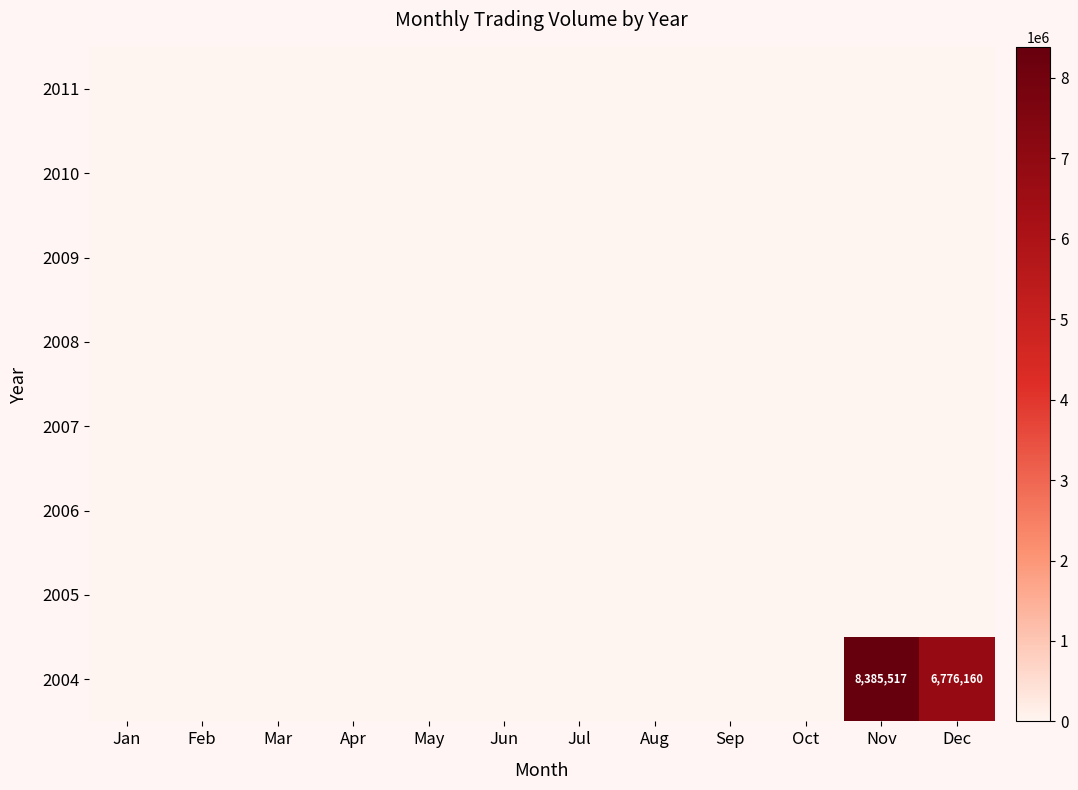

Is it true that 2004 equals 11665640 at Dec?

False